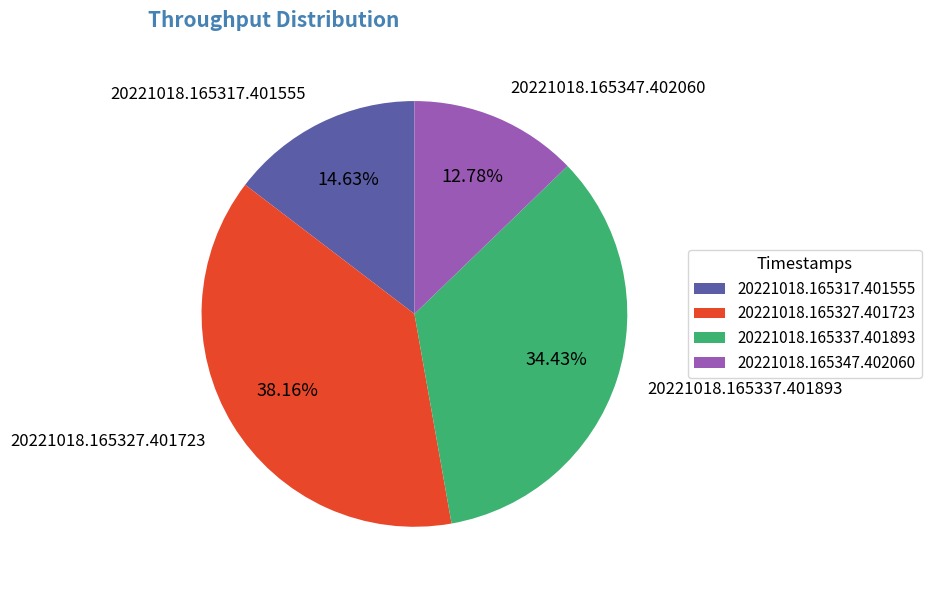

To the nearest percent, what is the difference between the largest and smallest slice percentages?

25%